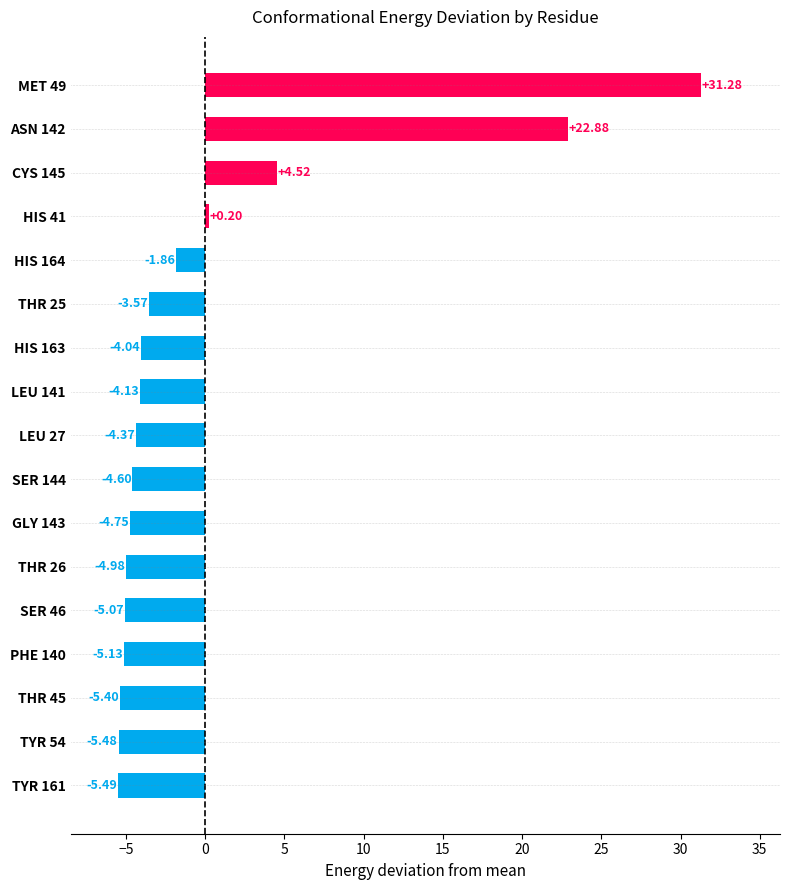

How many distinct data groups are displayed?

1